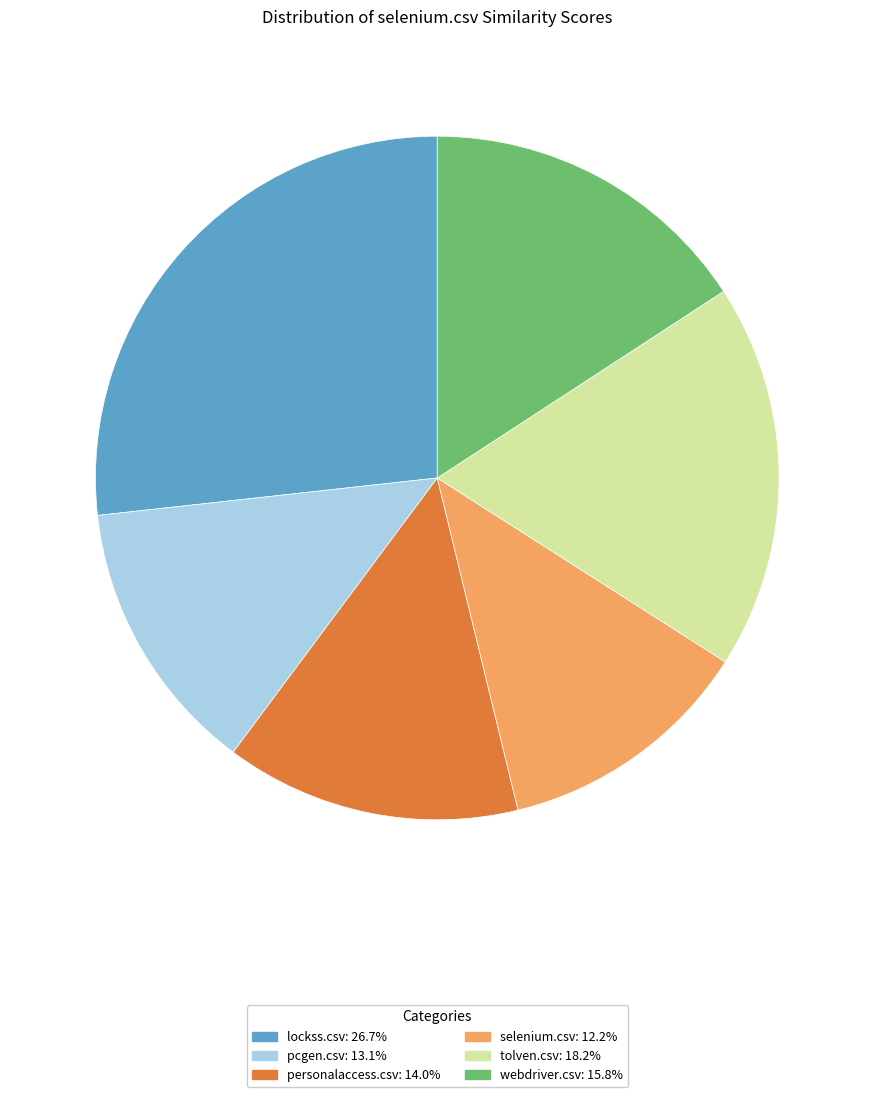

Is it true that lockss.csv is 27% of the pie?

True